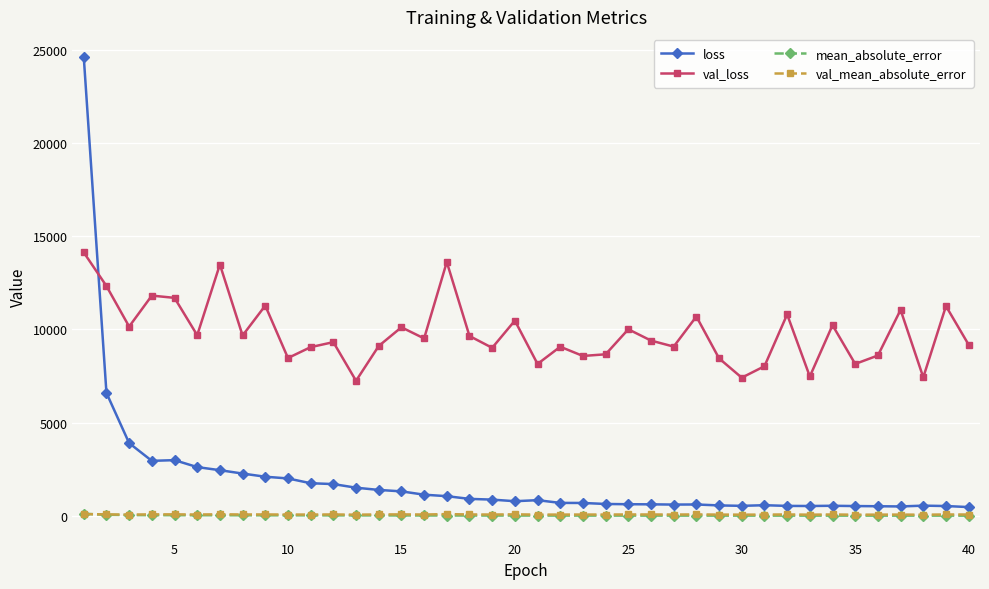

Which series has the largest total across all categories?

val_loss